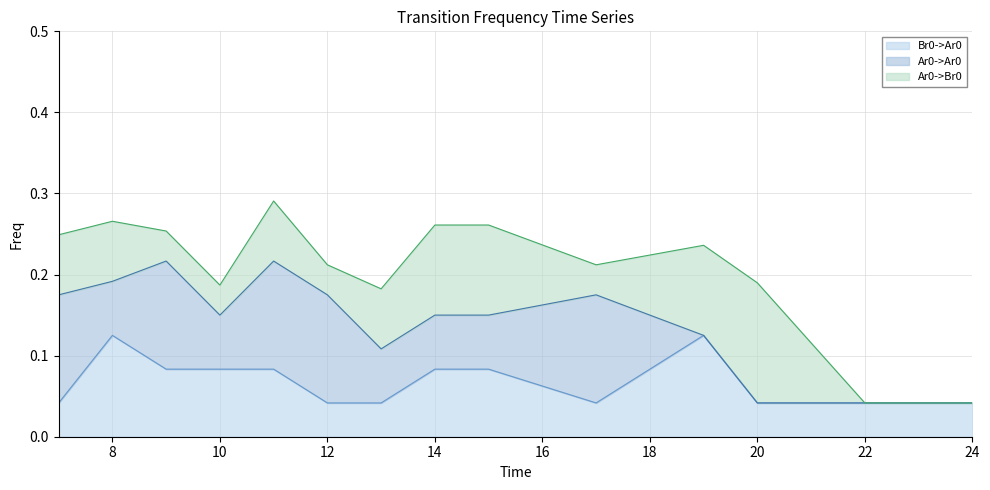

What is the difference between the second highest and second lowest values in the Br0->Ar0 series?

0.1